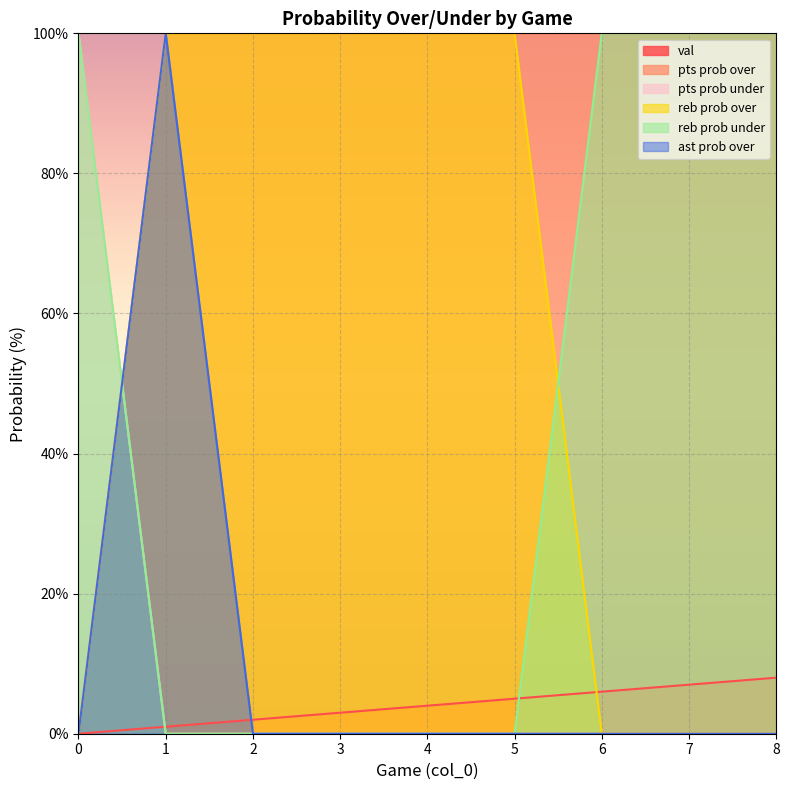

Reading left to right, list all the values displayed in this chart.

val: 0	1	2	3	4	5	6	7	8
pts prob over: 0	100	100	100	100	100	100	100	100
pts prob under: 100	0	0	0	0	0	0	0	0
reb prob over: 0	100	100	100	100	100	0	0	0
reb prob under: 100	0	0	0	0	0	100	100	100
ast prob over: 0	100	0	0	0	0	0	0	0